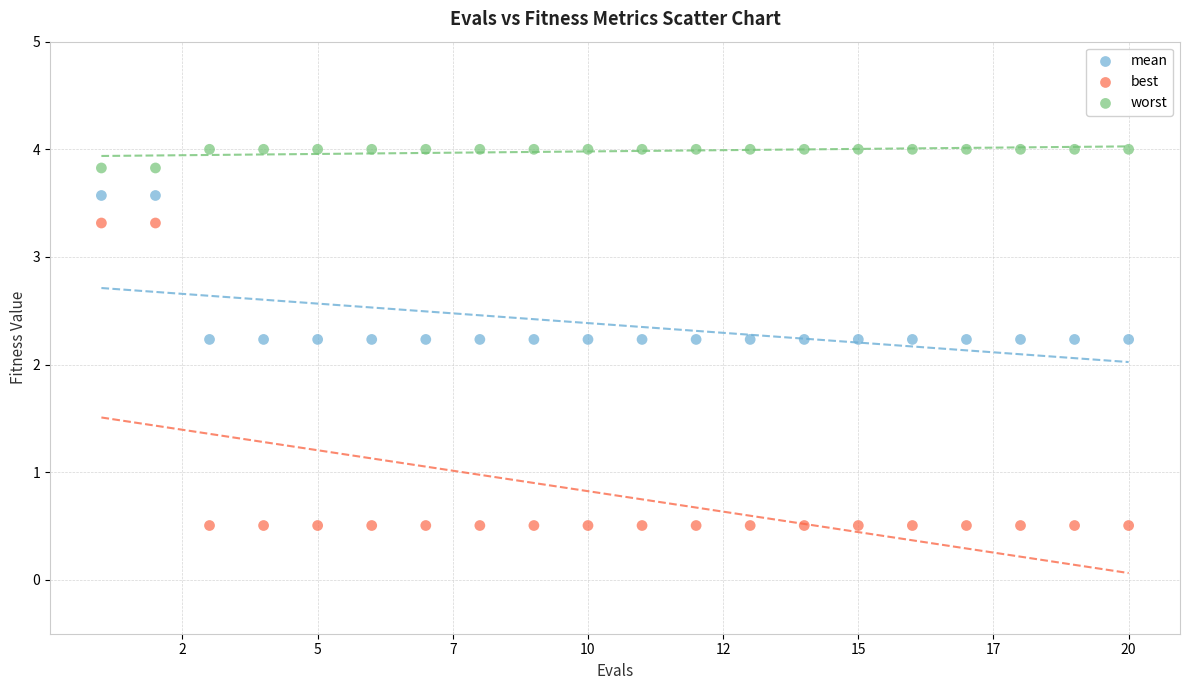

Which series contains the highest Y value?

worst